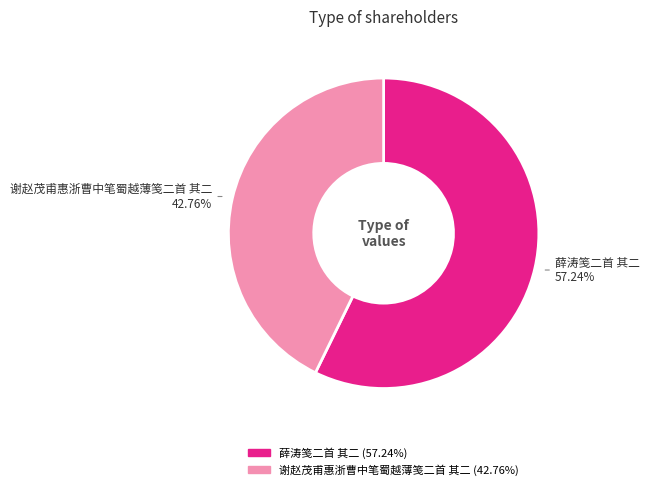

Which category has the biggest portion of the pie?

薛涛笺二首 其二